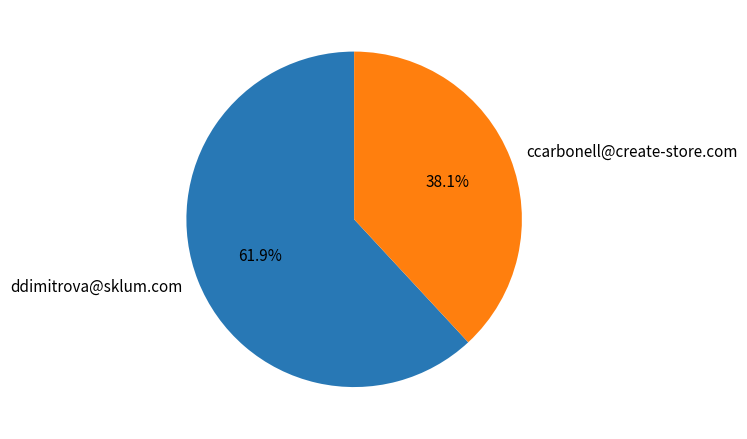

What is the majority slice?

ddimitrova@sklum.com